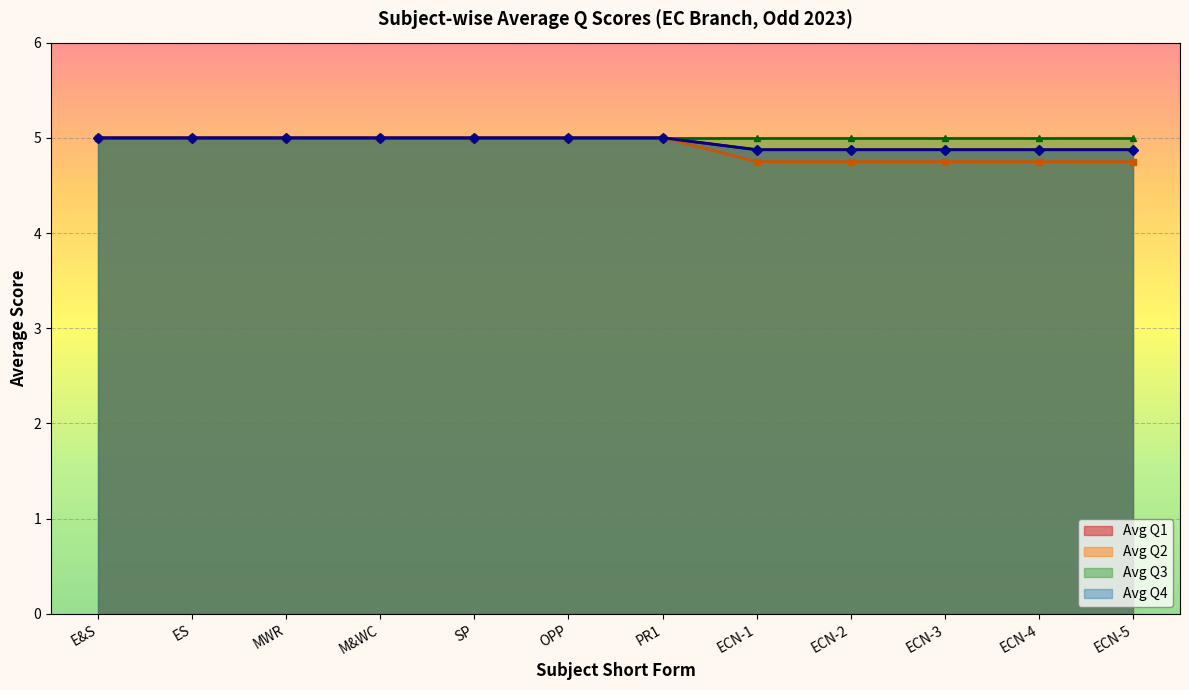

Which label corresponds to the largest value in the chart?

ECN-1